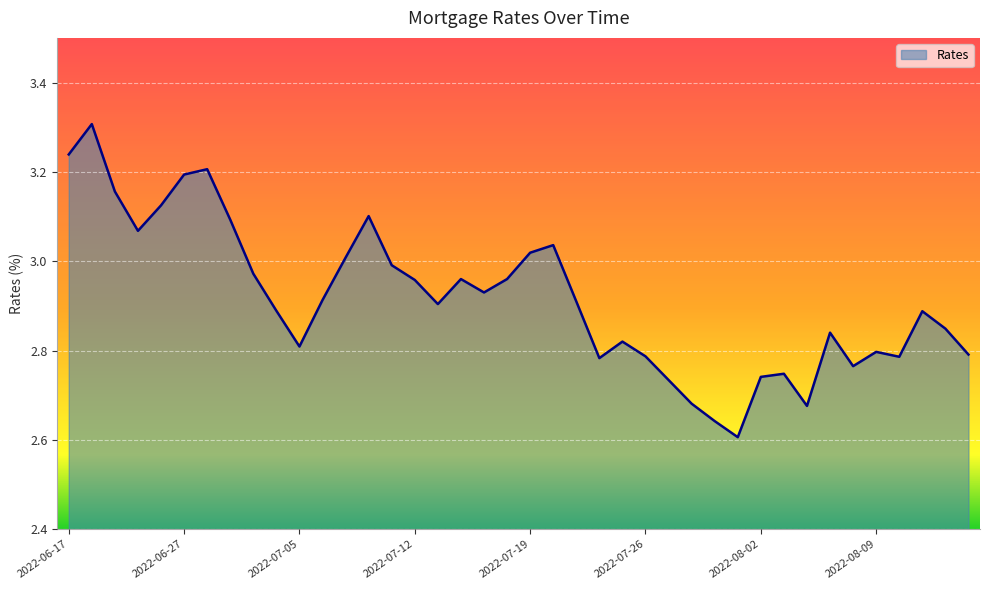

What is the difference between the maximum and minimum values?

0.7